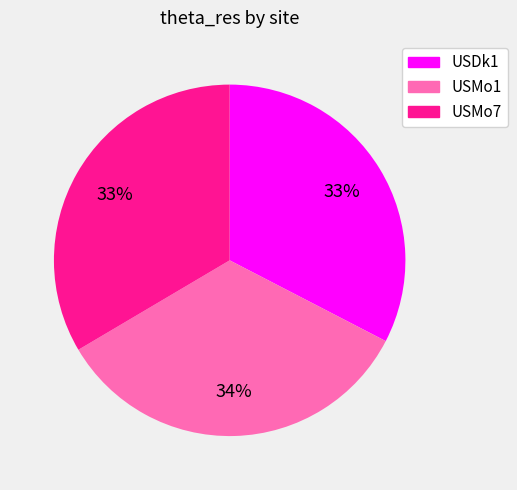

Combined, do USMo7 and USMo1 account for over 50%?

Yes